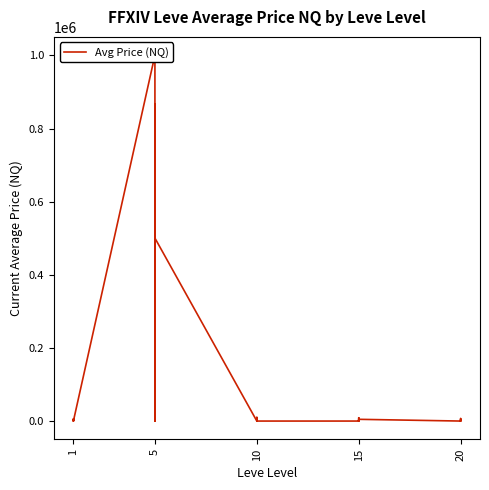

True or false: there are more than 1 points higher than both neighbors.

True